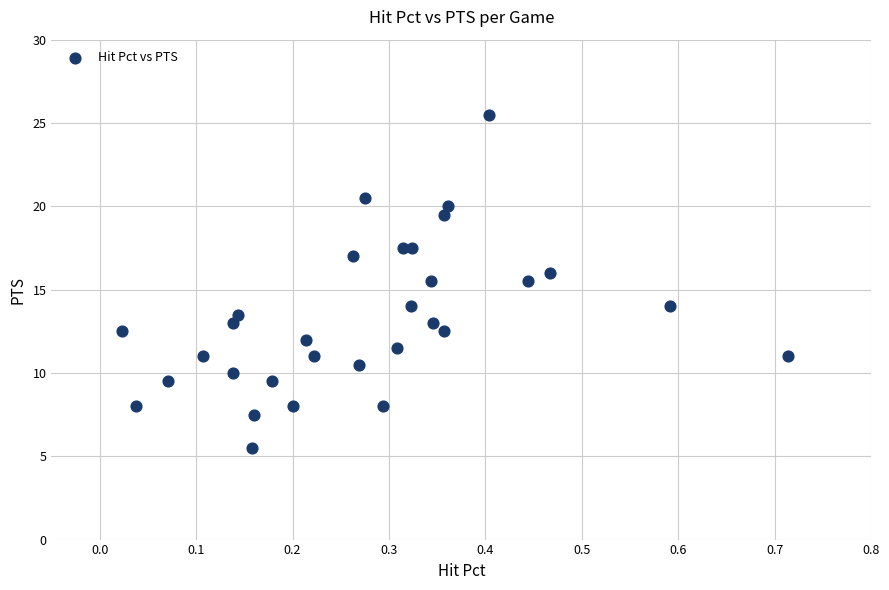

What is the range of Y values (max minus min)?

20.0